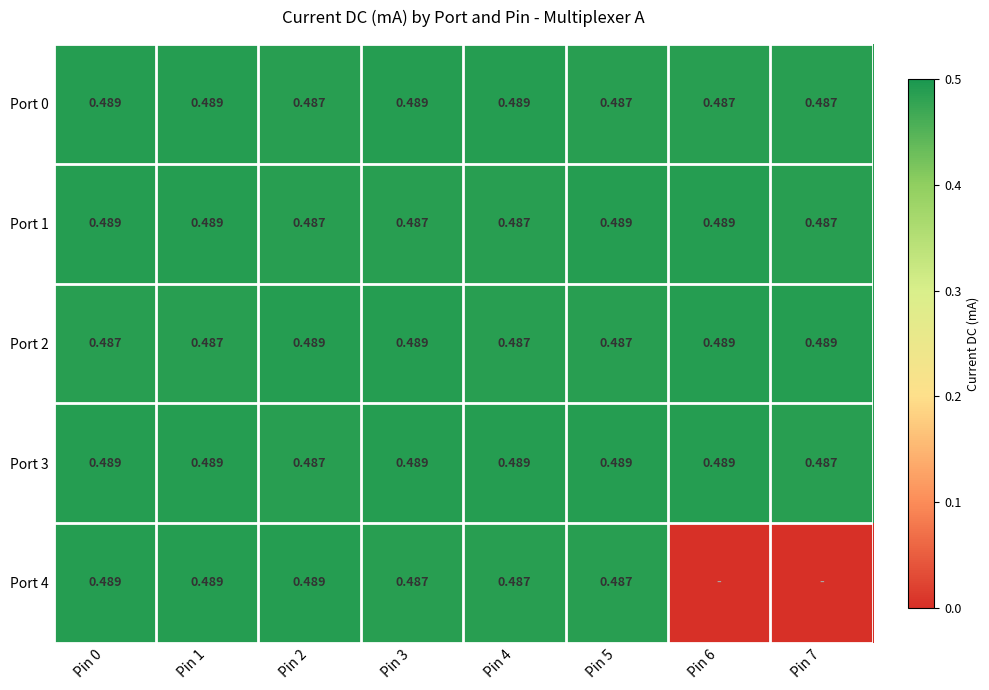

Count the Port 0 values in the range 0 to 1.

8